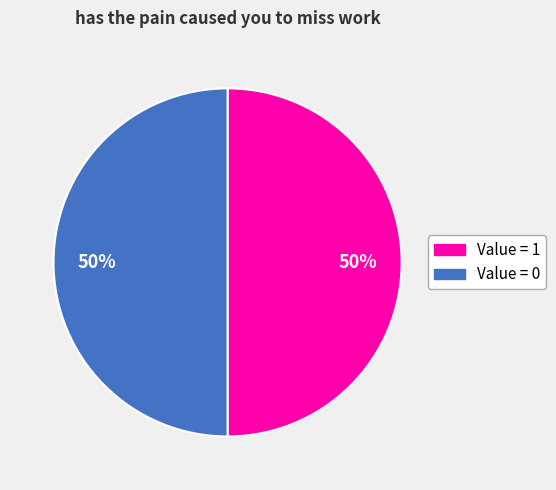

To the nearest percent, what is the average slice percentage?

50%